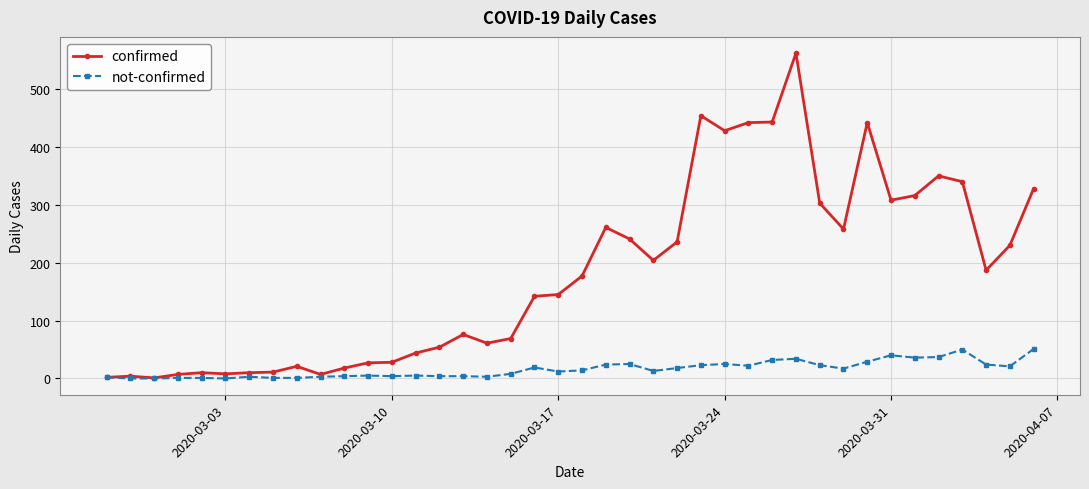

What is the greatest value displayed?

562